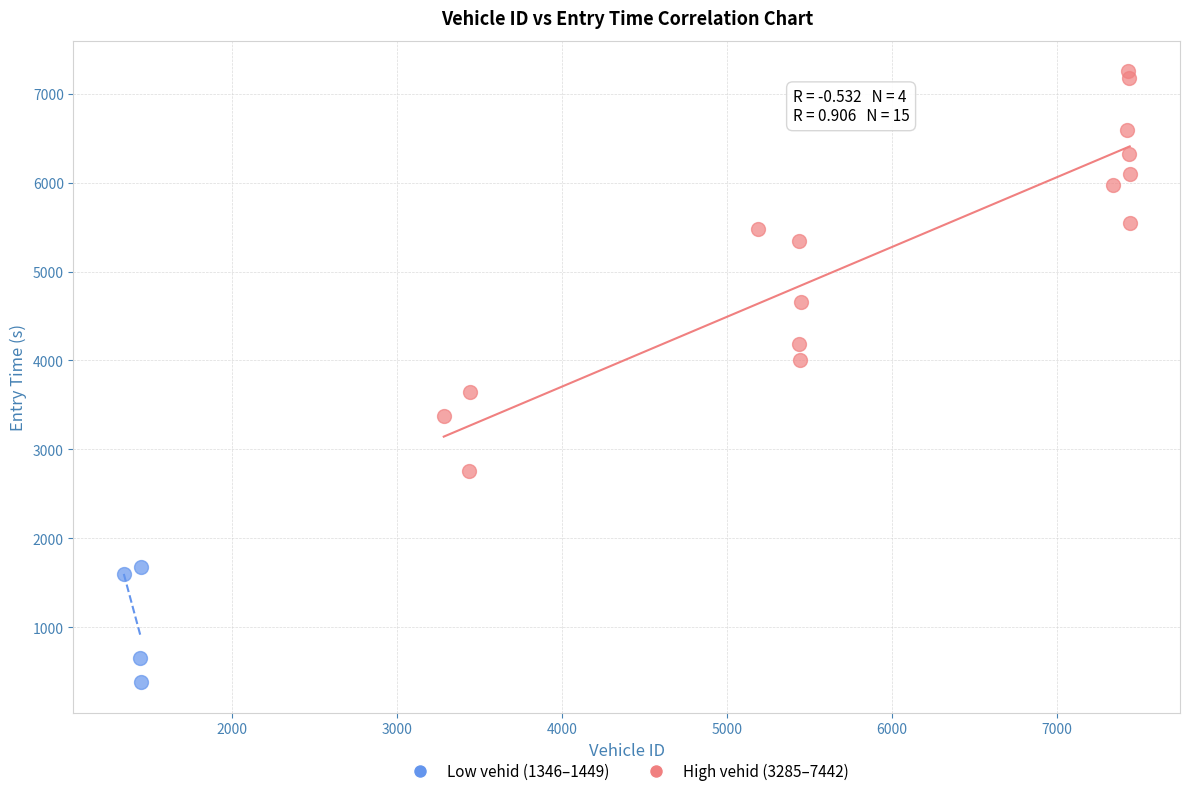

Which series contains the lowest Y value?

Low vehid (1346–1449)